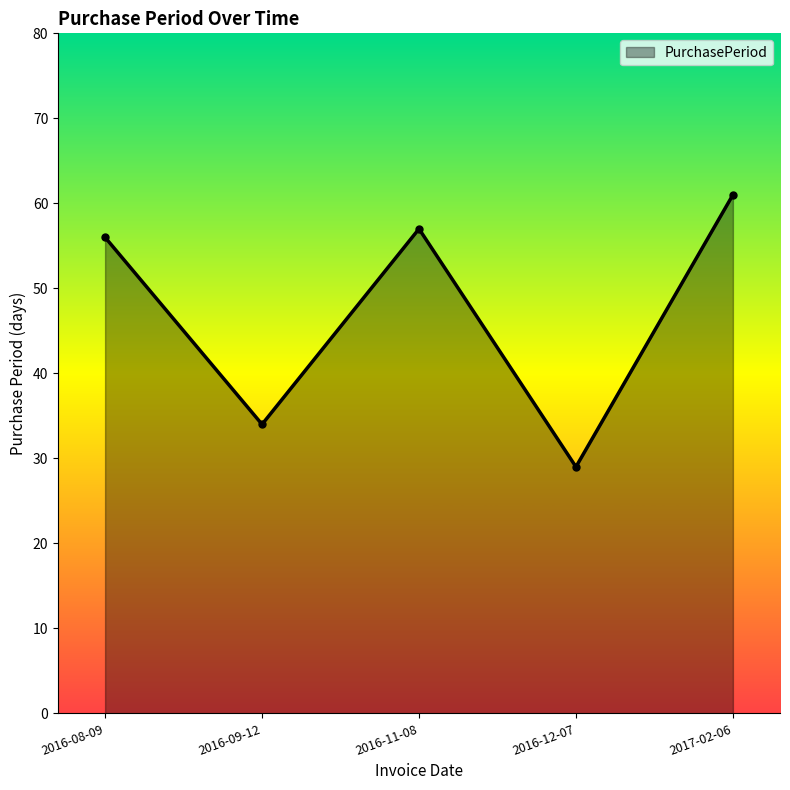

List the labels in order of value, smallest first.

2016-12-07, 2016-09-12, 2016-08-09, 2016-11-08, 2017-02-06